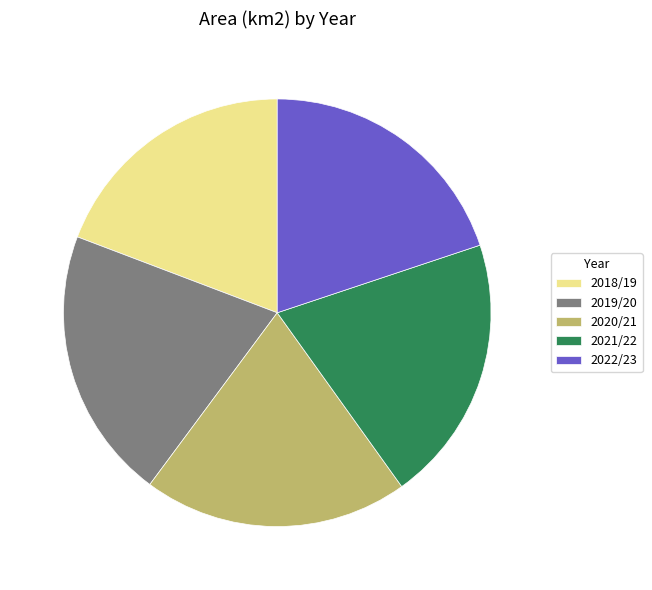

Is there a majority slice in this chart?

No